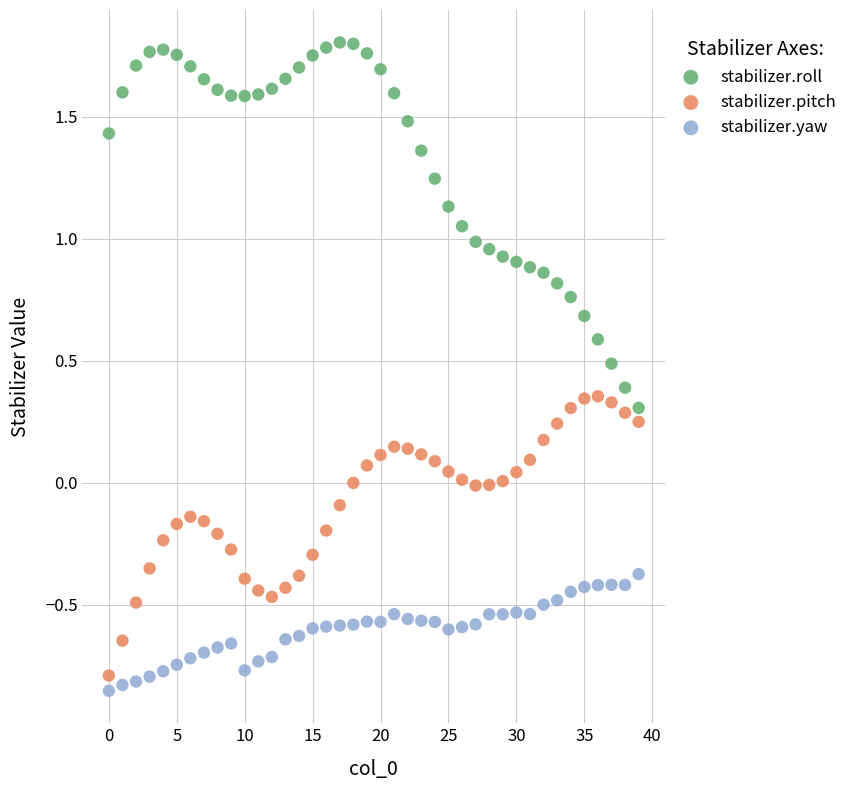

Which series has the largest Y range (max minus min)?

stabilizer.roll